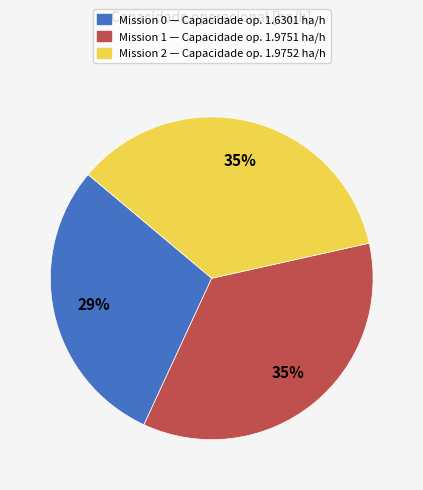

To the nearest percent, what is the average slice percentage?

33%